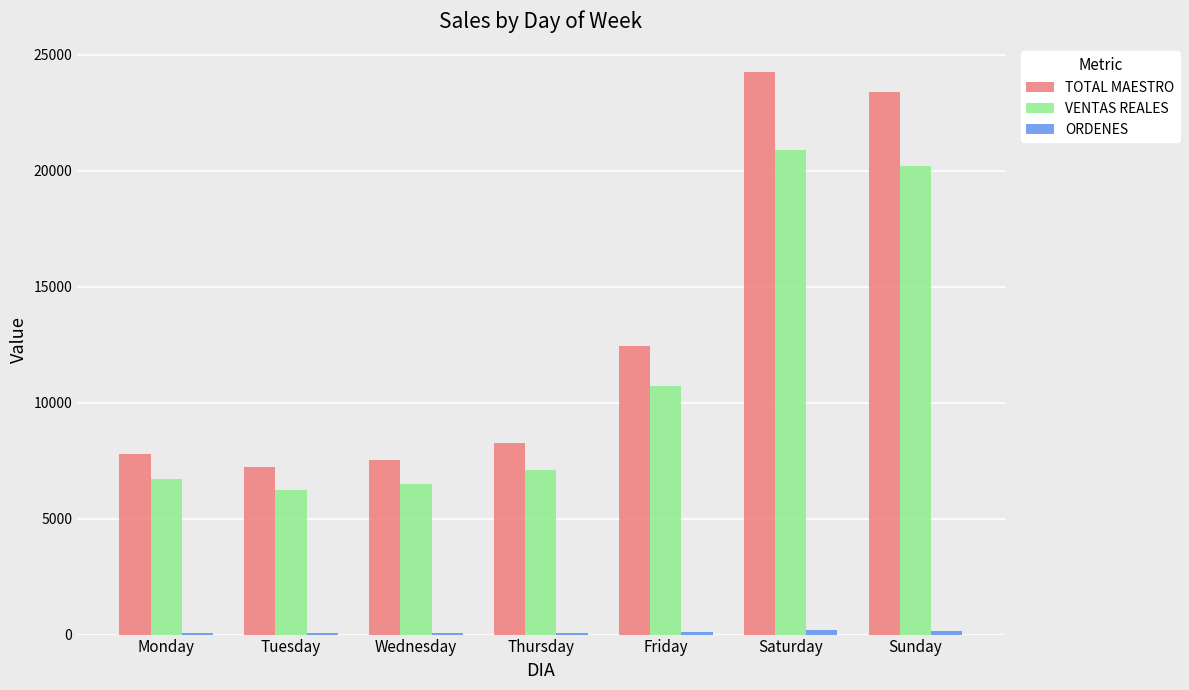

What is the spread (max minus min) of values at Sunday?

23244.0